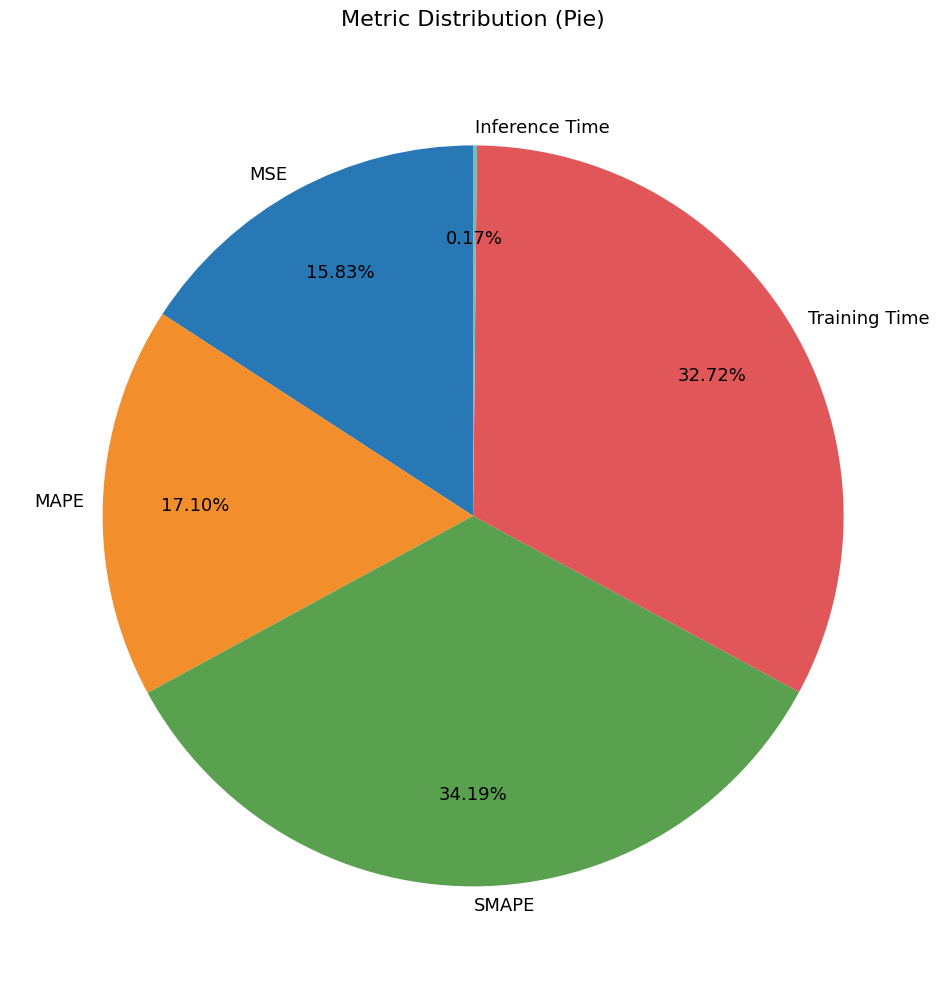

What is the total percentage of Training Time and SMAPE?

66.9%